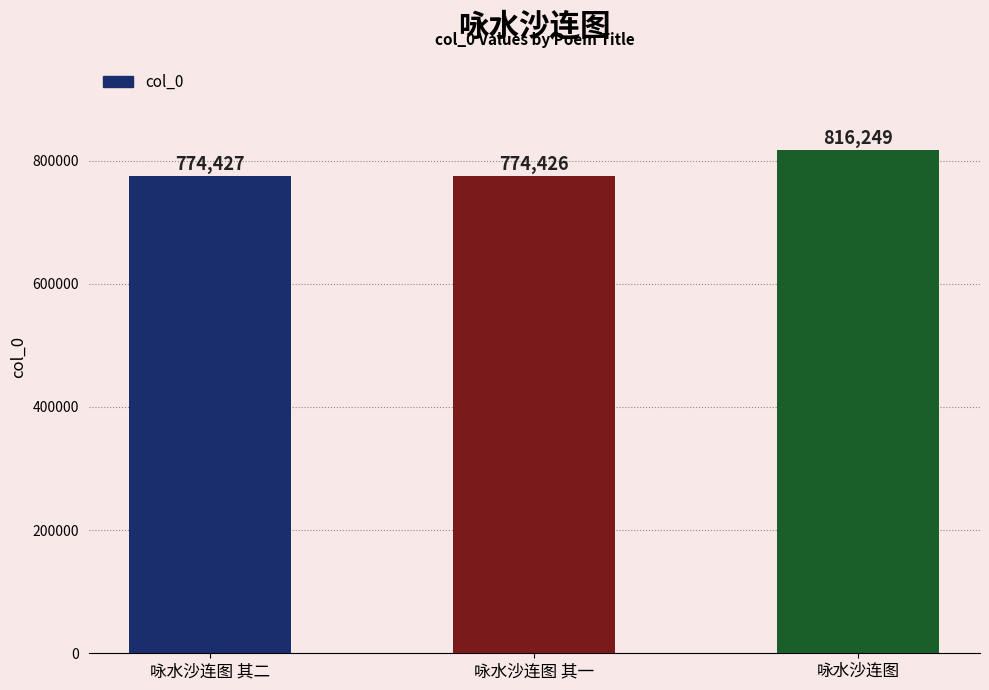

What is the change in value from 咏水沙连图 其二 to 咏水沙连图 其一?

-1